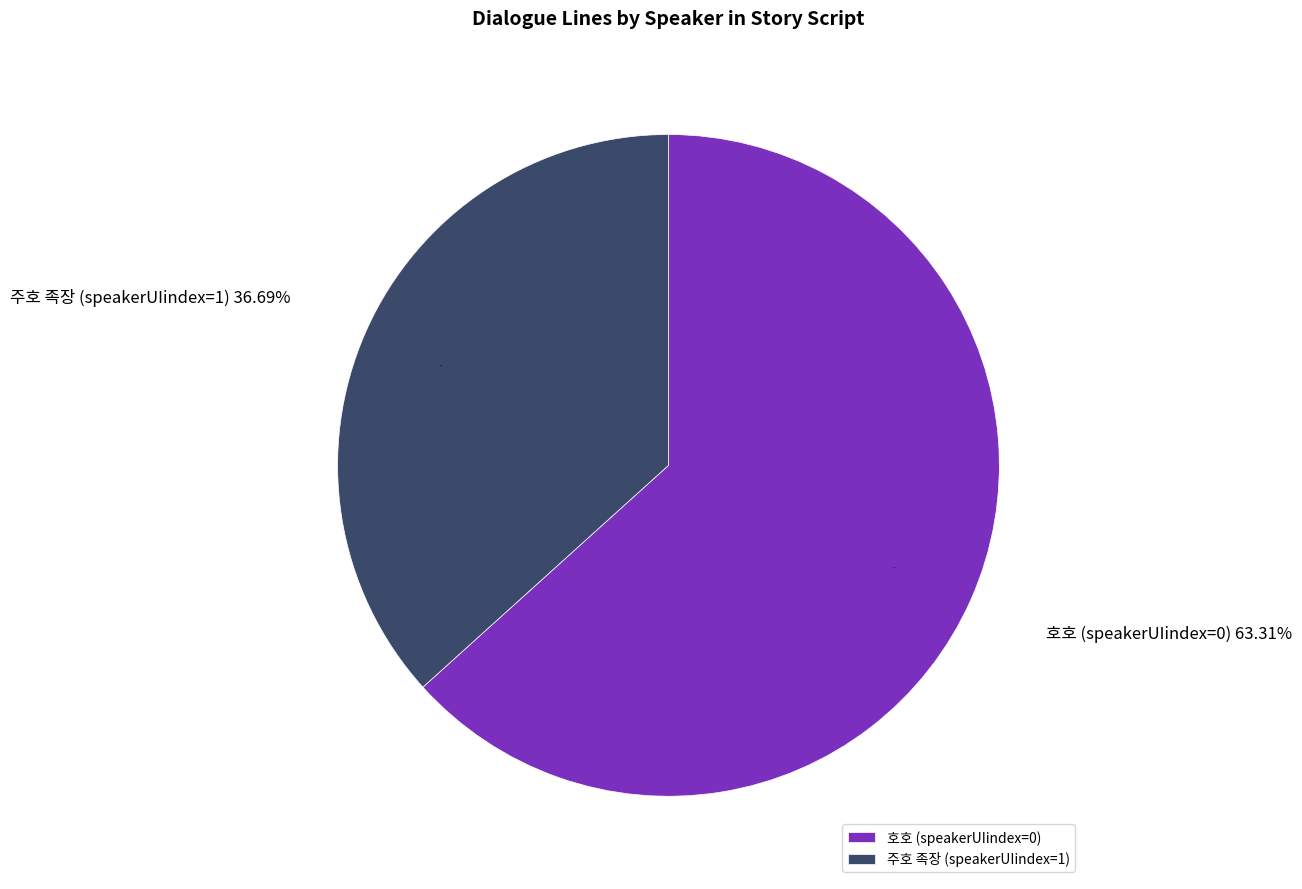

Is it true that 호호 (speakerUIindex=0) is 52% of the pie?

False